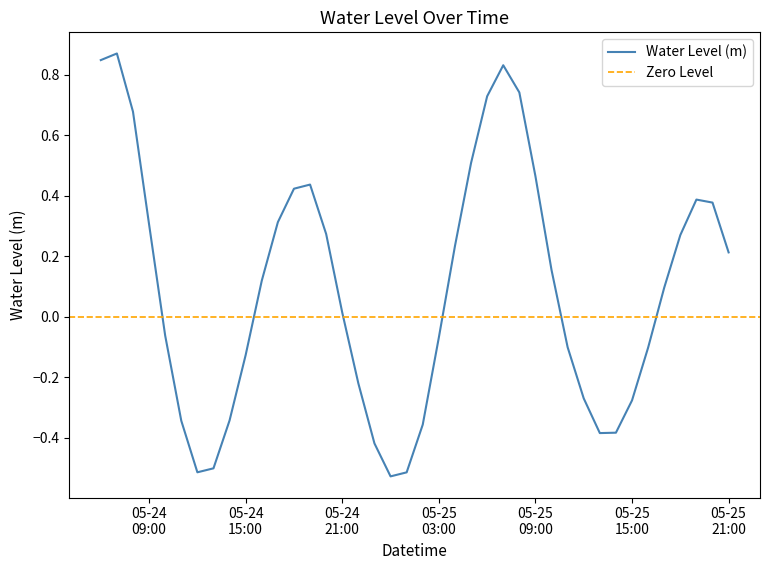

Count the number of values greater than 0.

22